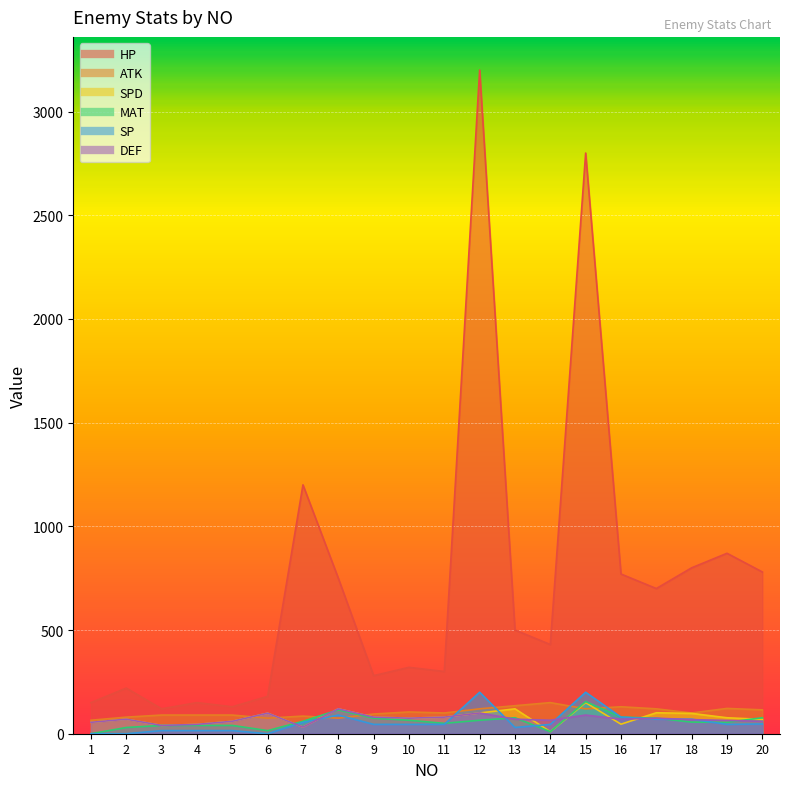

At which label is SP closest to 100?

8